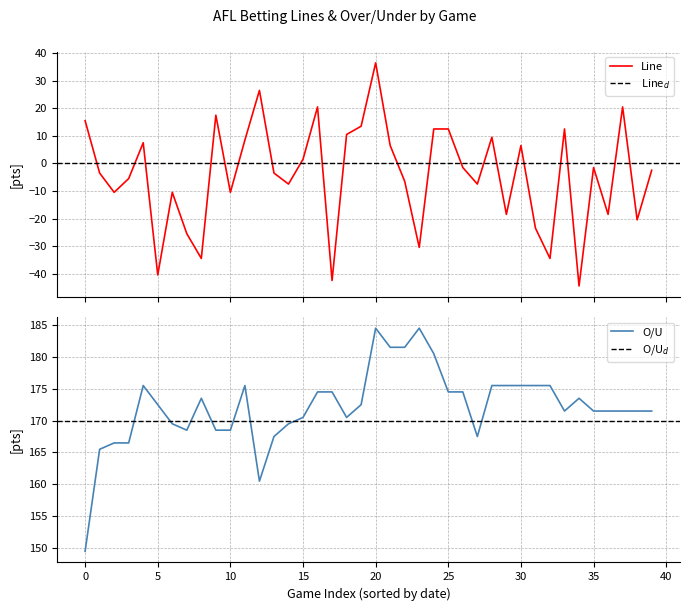

What is the highest value of the Line series?

36.5